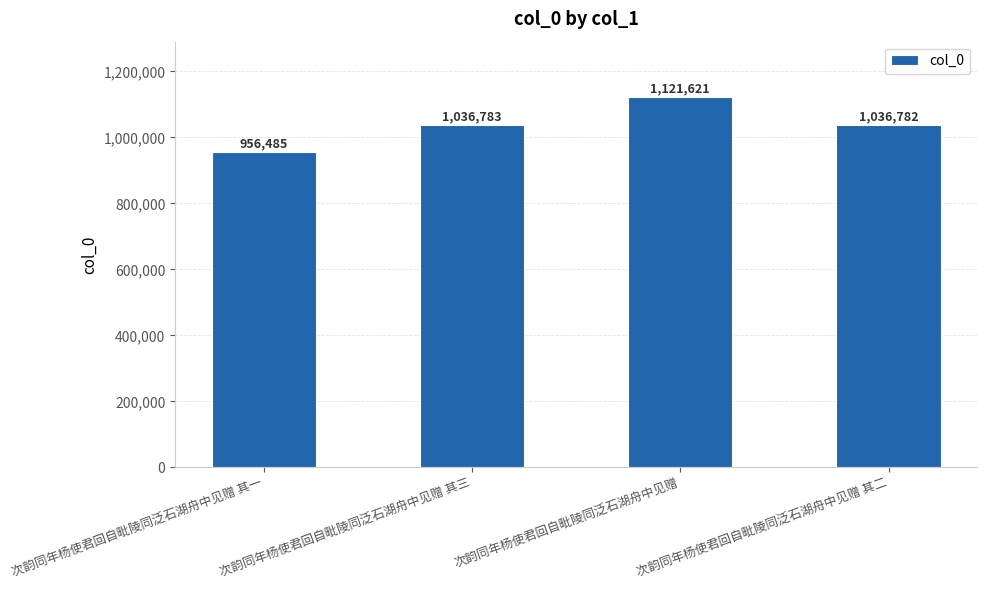

How many distinct data groups are displayed?

1